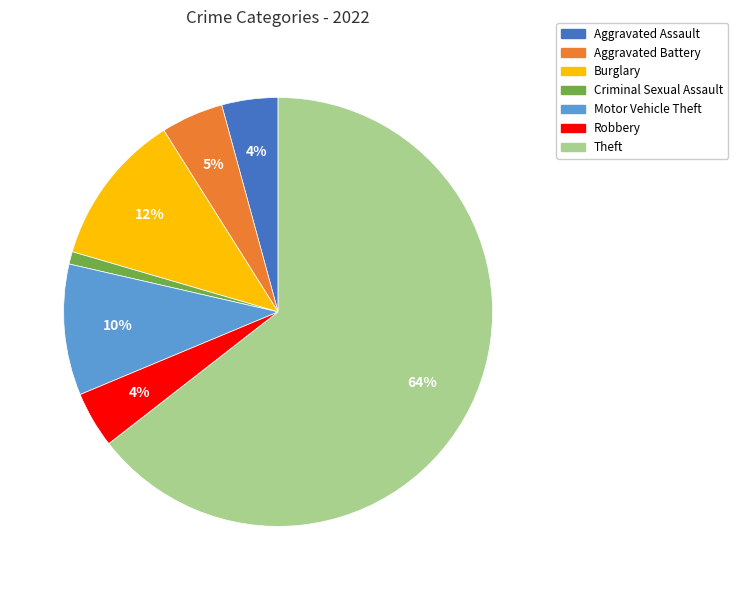

Combined, do Theft and Criminal Sexual Assault account for over 50%?

Yes